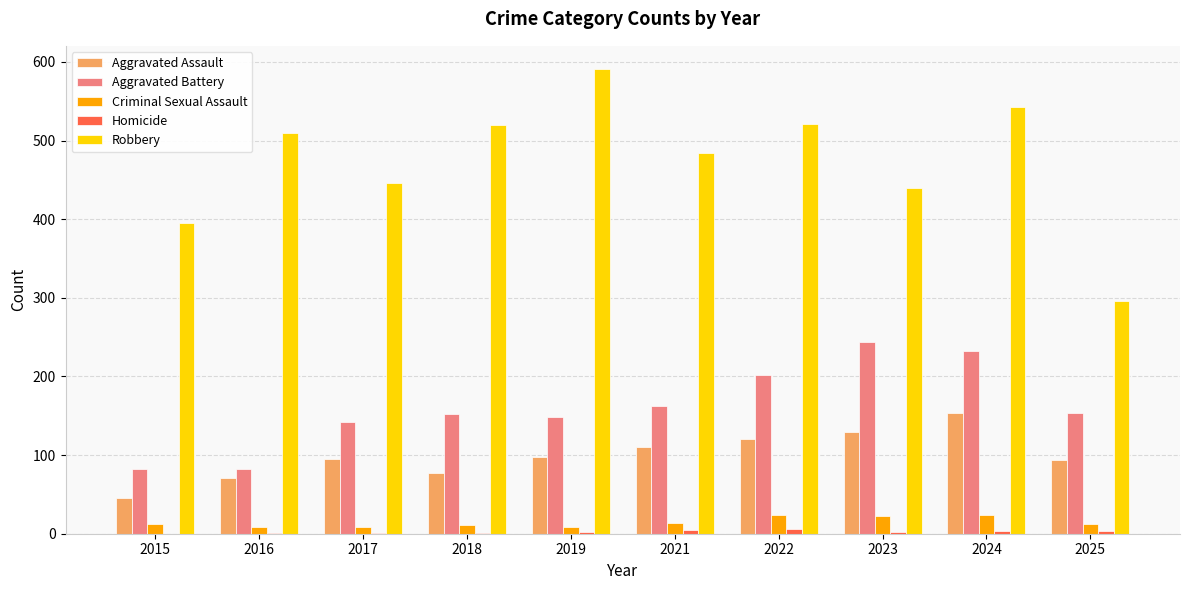

What is the sum of all Aggravated Assault values?

996